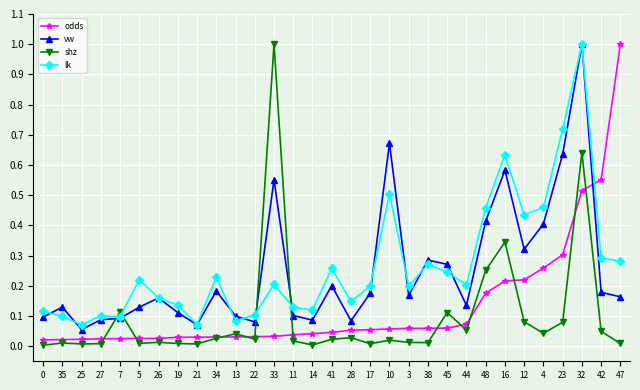

Is it true that lk equals 0.2 at 33?

True